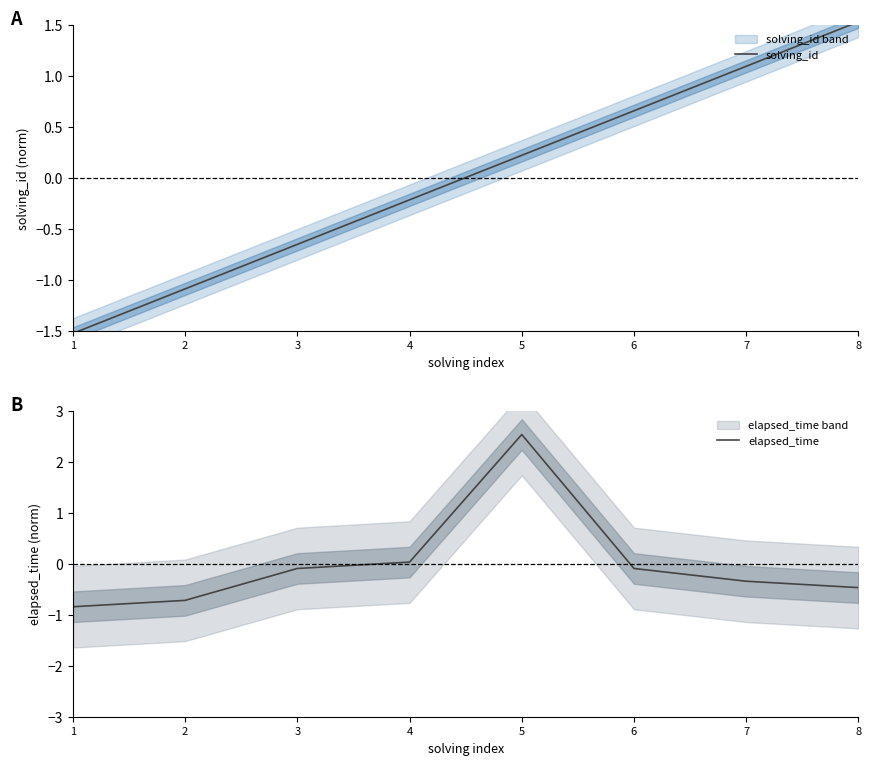

Which series changed the most between 4 and 5?

elapsed_time